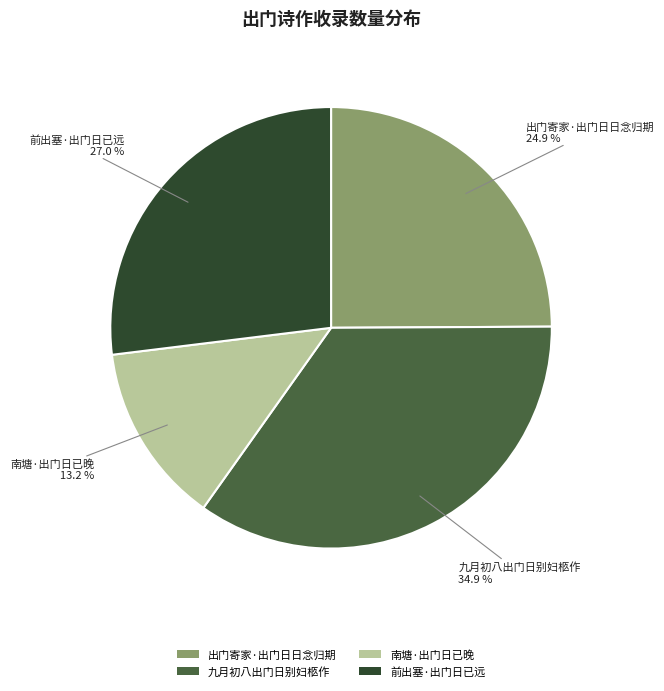

To the nearest percent, what is the combined percentage of 南塘·出门日已晚 and 九月初八出门日别妇柩作?

48%